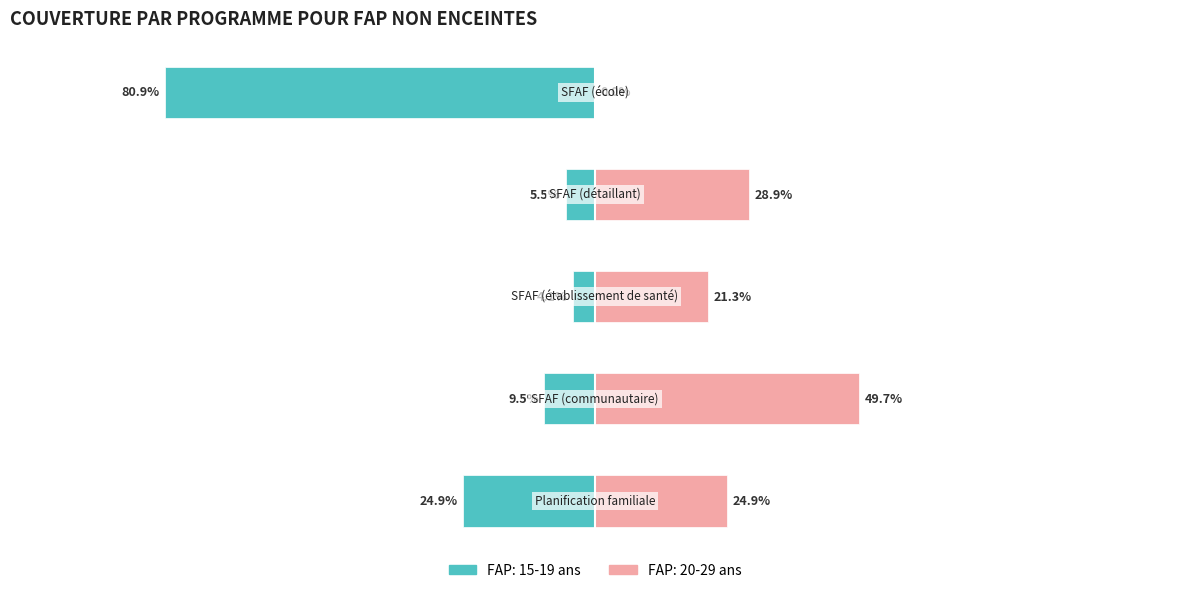

What is the minimum value for FAP: 15-19 ans?

-0.8